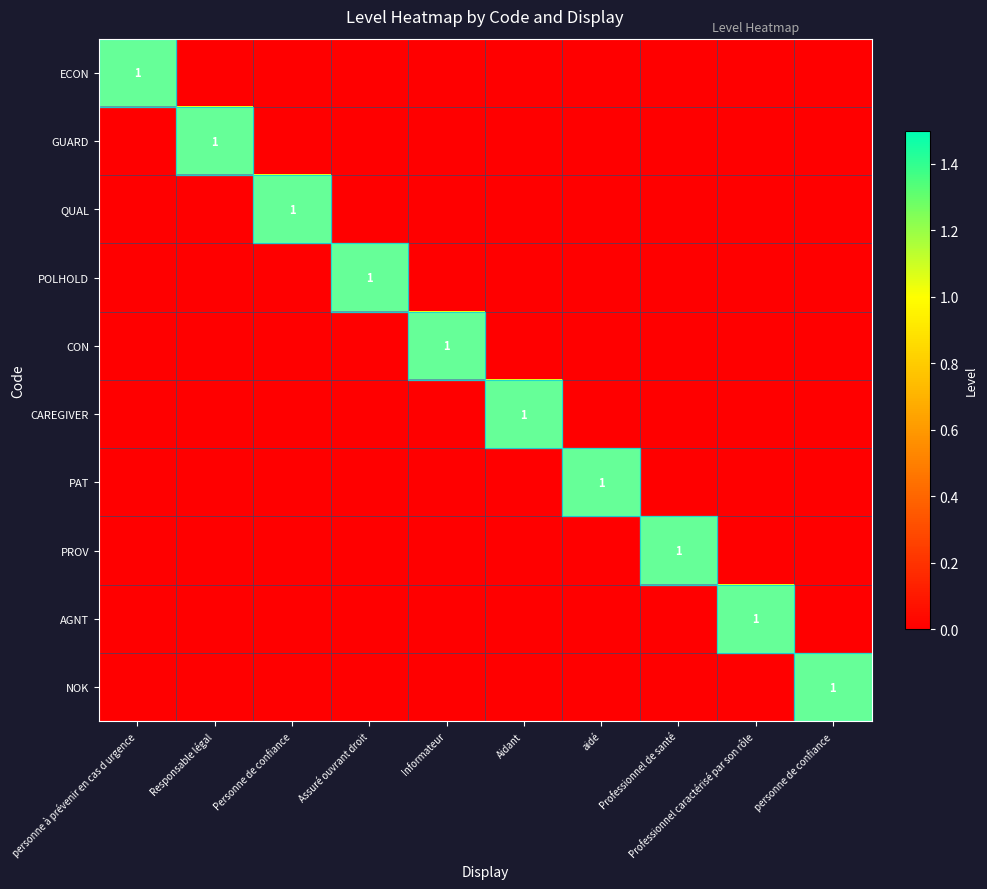

At which category does the chart reach its minimum across all series?

Responsable légal